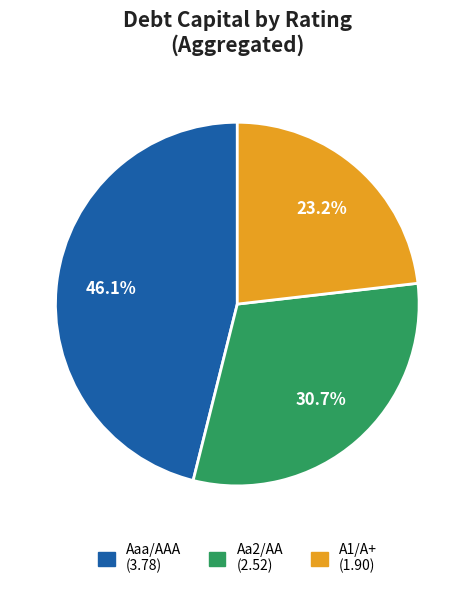

Is there any slice that represents more than half of the pie?

No